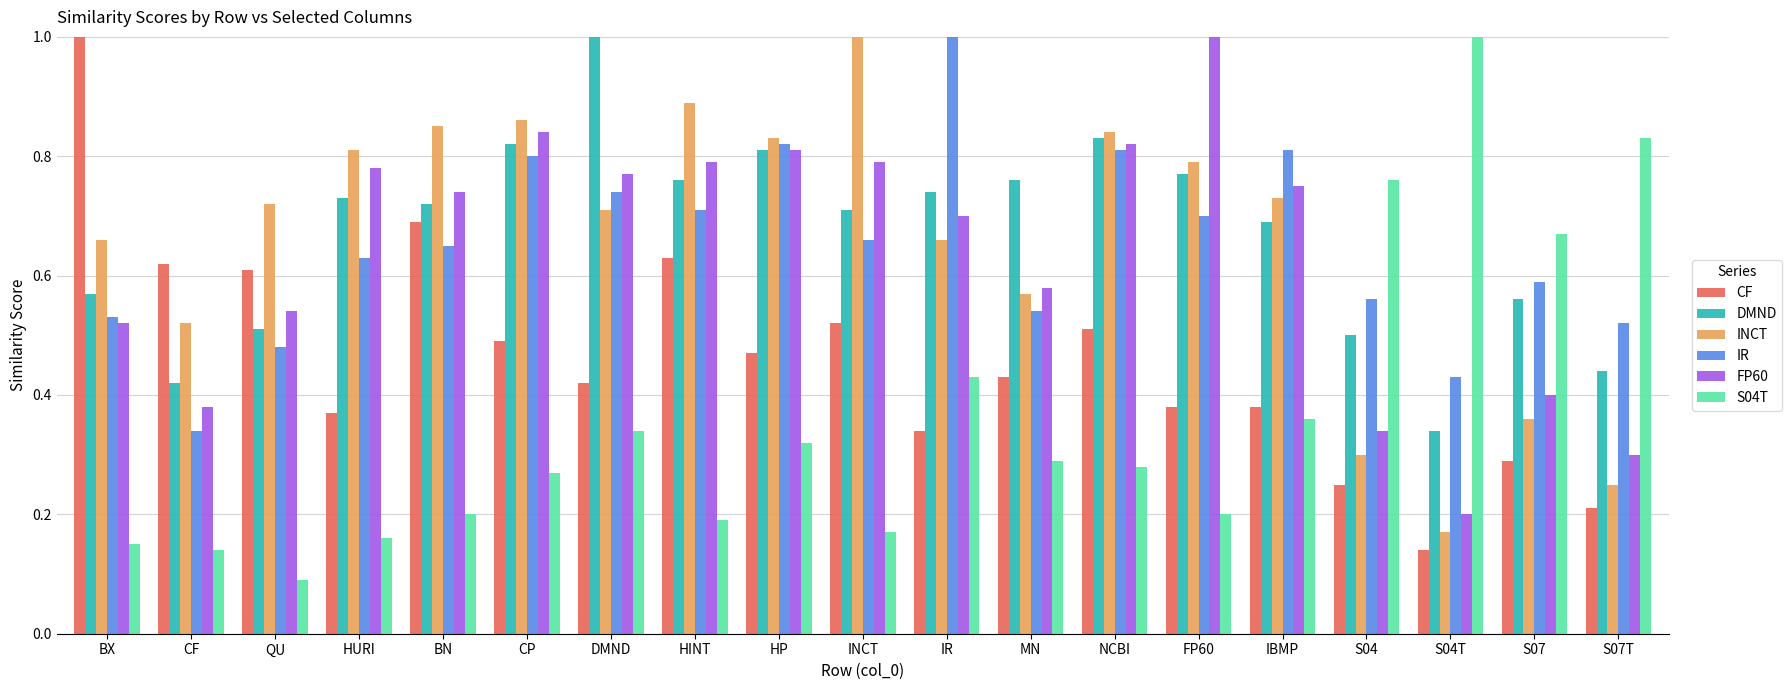

At which label is INCT closest to 0?

S04T